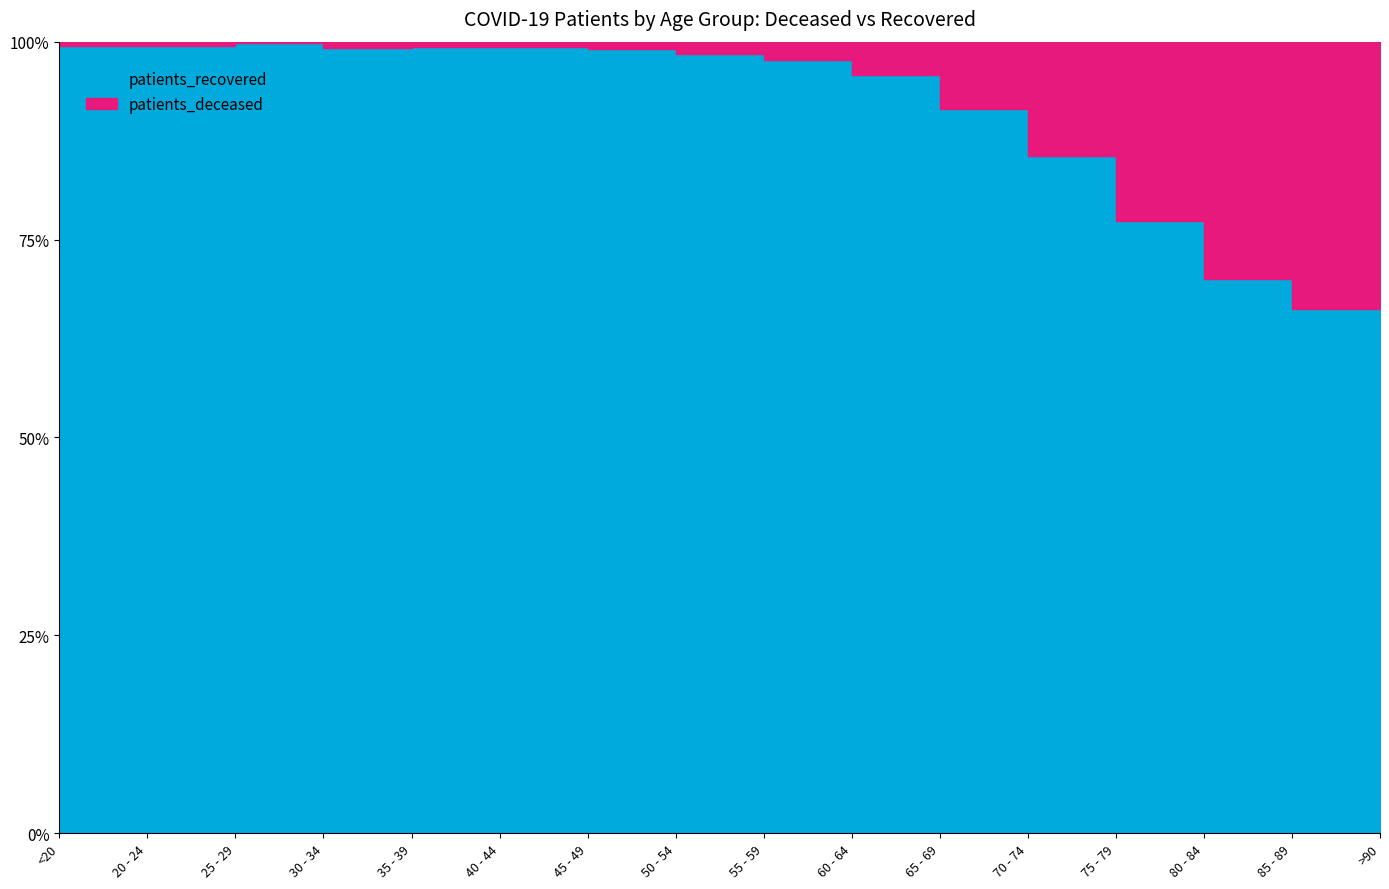

At 85 - 89, list the series in order from largest to smallest.

patients_recovered, patients_deceased